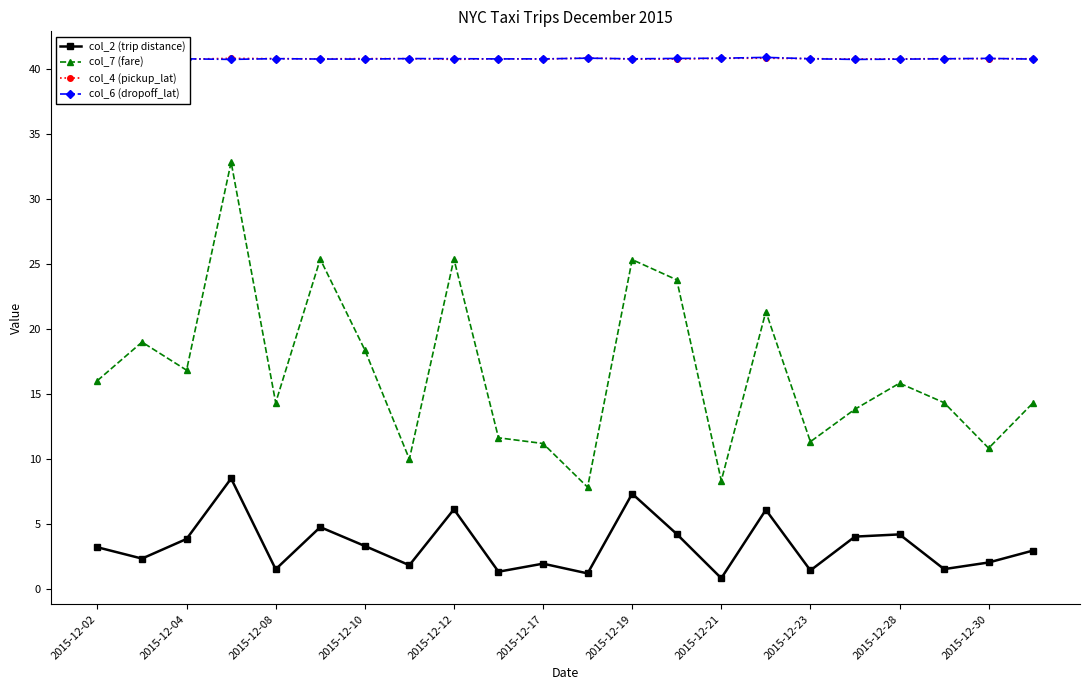

Which series has the widest spread of values?

col_7 (fare)